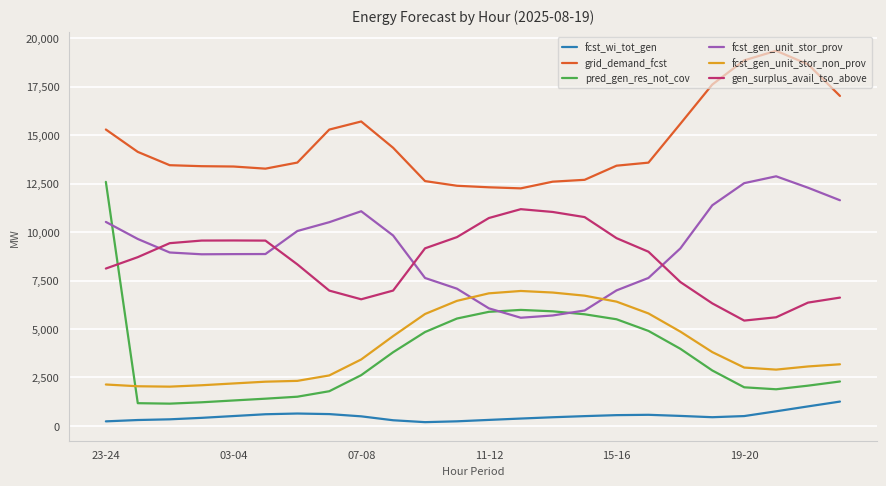

True or false: grid_demand_fcst and fcst_gen_unit_stor_prov cross at least once.

False